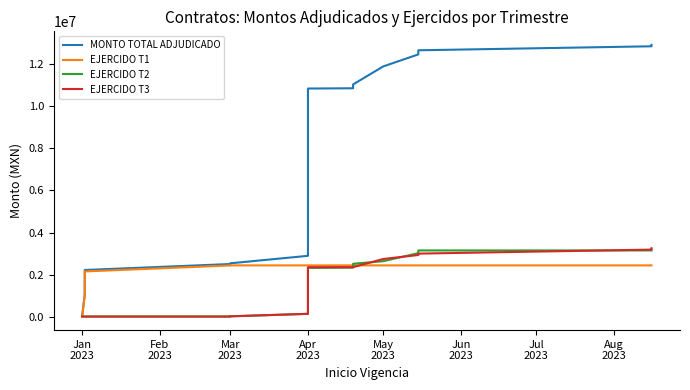

Reading left to right, transcribe all the data shown in this chart.

MONTO TOTAL ADJUDICADO: 90480.0	1083622.8	1192087.5	1362642.3	1613202.3	2079262.3	2089033.8	2102713.9	2168322.3	2172230.9	2174185.2	2195961.7	2227788.7	2511328.0	2544872.2	2899832.2	3026500.7	4714648.7	5314618.7	5316573.0	5319309.0	5332430.7	5333212.4	5333603.3	5337958.6	5344324.0	6891459.0	10827339.0	10840184.5	10858168.1	10944416.3	10949554.5	10952123.6	10980750.7	11022590.2	11874563.8	12444563.8	12639563.8	12829563.8	12894563.8
EJERCIDO T1: 22620.0	1015762.8	1124227.5	1294782.3	1545342.3	2011402.3	2021173.8	2034853.9	2100462.3	2104370.9	2106325.2	2128101.7	2159928.7	2443468.0	2446822.4	2446822.4	2446822.4	2446822.4	2446822.4	2446822.4	2446822.4	2446822.4	2446822.4	2446822.4	2446822.4	2446822.4	2446822.4	2446822.4	2446822.4	2446822.4	2446822.4	2446822.4	2446822.4	2446822.4	2446822.4	2446822.4	2446822.4	2446822.4	2446822.4	2446822.4
EJERCIDO T2: 22620.0	22620.0	22620.0	22620.0	22620.0	22620.0	22620.0	22620.0	22620.0	22620.0	22620.0	22620.0	22620.0	22620.0	32683.3	151003.3	193226.1	755942.1	955932.1	957886.4	960622.4	973744.1	974525.8	974916.7	979272.0	985637.4	1015456.7	2327416.7	2340262.2	2358245.8	2444494.0	2449632.2	2452201.3	2480828.4	2522667.9	2645326.3	3025326.3	3155326.3	3155326.3	3155326.3
EJERCIDO T3: 22620.0	22620.0	22620.0	22620.0	22620.0	22620.0	22620.0	22620.0	22620.0	22620.0	22620.0	22620.0	22620.0	22620.0	32683.3	151003.3	193226.1	755942.1	955932.1	955932.1	955932.1	955932.1	955932.1	955932.1	955932.1	955932.1	1049251.4	2361211.4	2361211.4	2361211.4	2361211.4	2361211.4	2361211.4	2361211.4	2361211.4	2749393.4	2939393.4	3004393.4	3194393.4	3259393.4